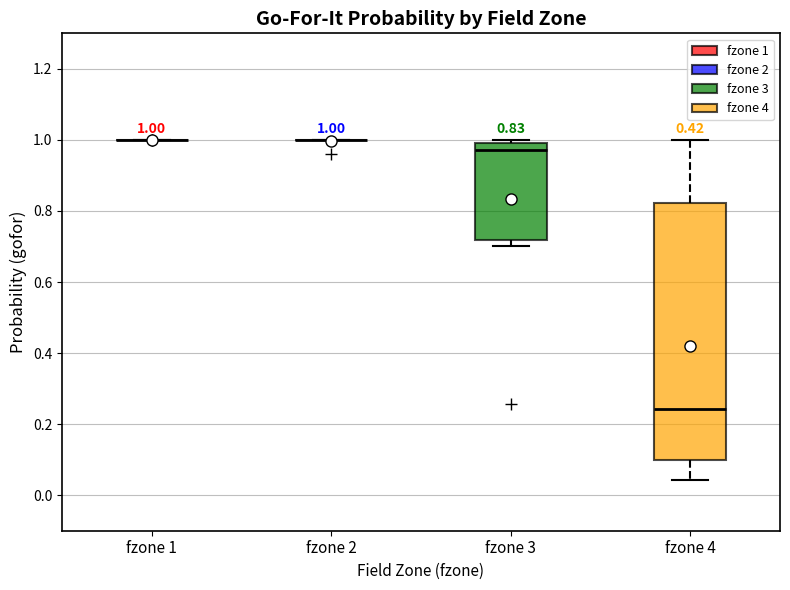

Which box is the tallest, from its lower edge to its upper edge?

fzone 4